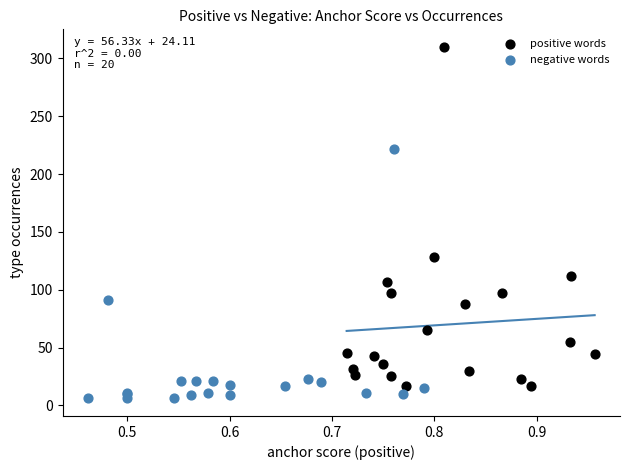

Which series has the largest Y range (max minus min)?

positive words